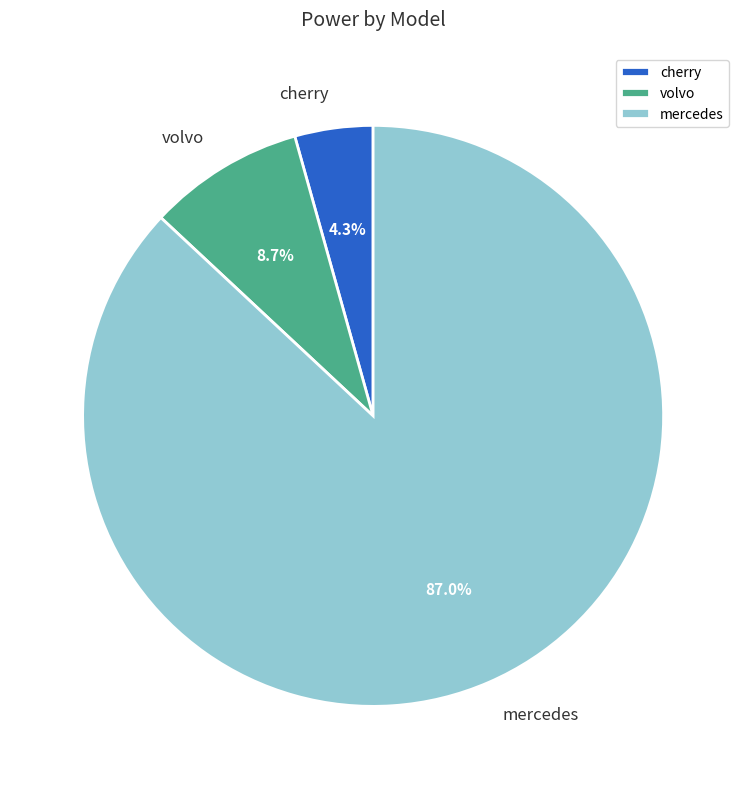

Count the number of slices in the pie.

3